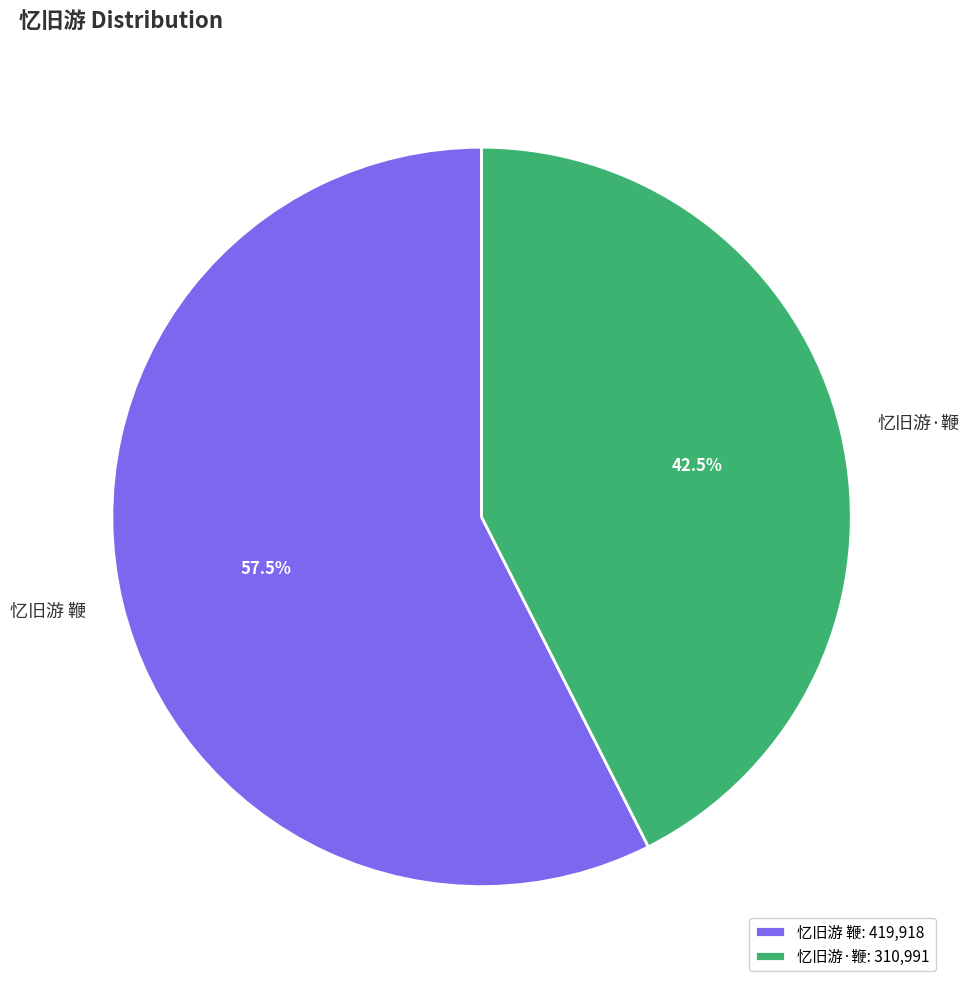

What portion of the pie excludes 忆旧游 鞭?

42.5%